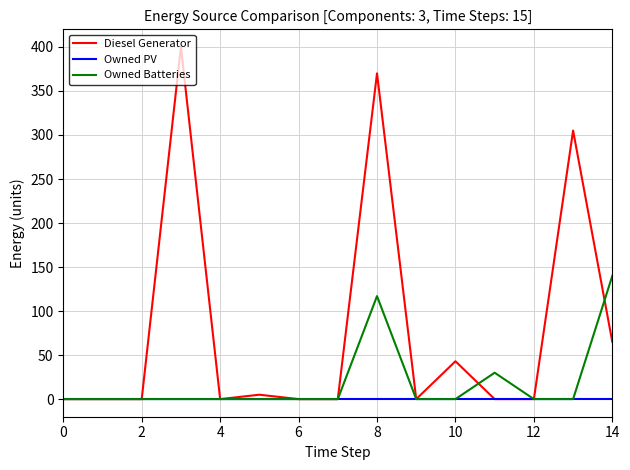

Which series has the largest total across all categories?

Diesel Generator